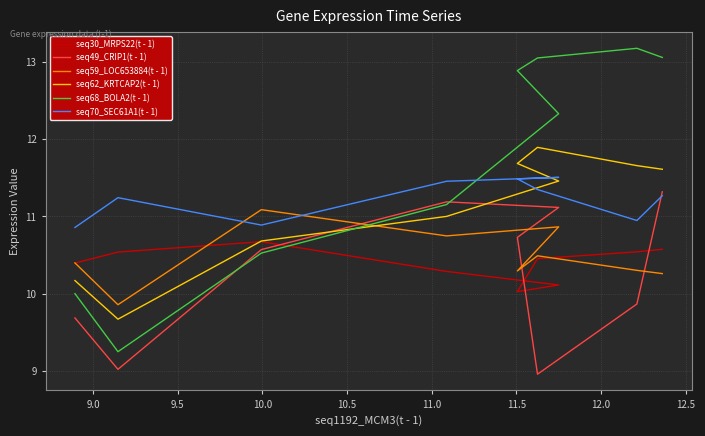

What are all the series names shown in the legend?

seq30_MRPS22(t - 1), seq49_CRIP1(t - 1), seq59_LOC653884(t - 1), seq62_KRTCAP2(t - 1), seq68_BOLA2(t - 1), seq70_SEC61A1(t - 1)